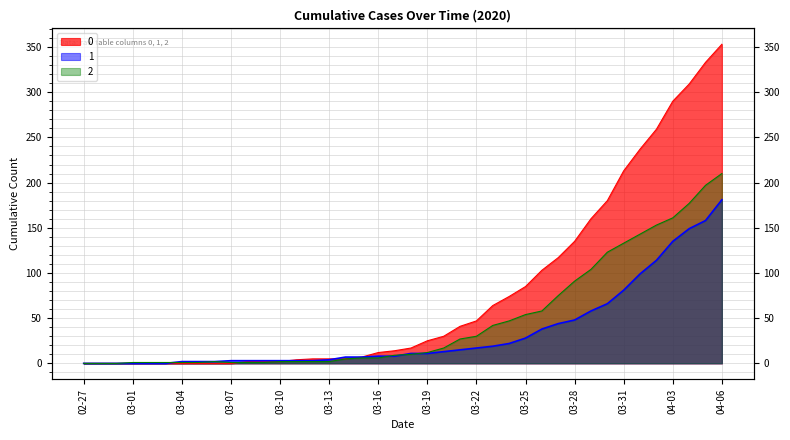

Where do 2 and 0 first cross each other?

2020-03-07 and 2020-03-08